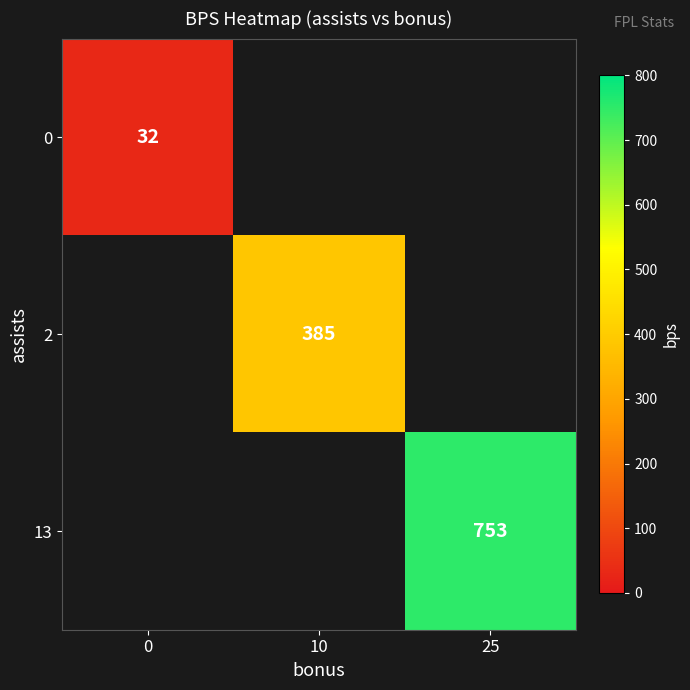

The value of 2 at 10 is 126. True or false?

False